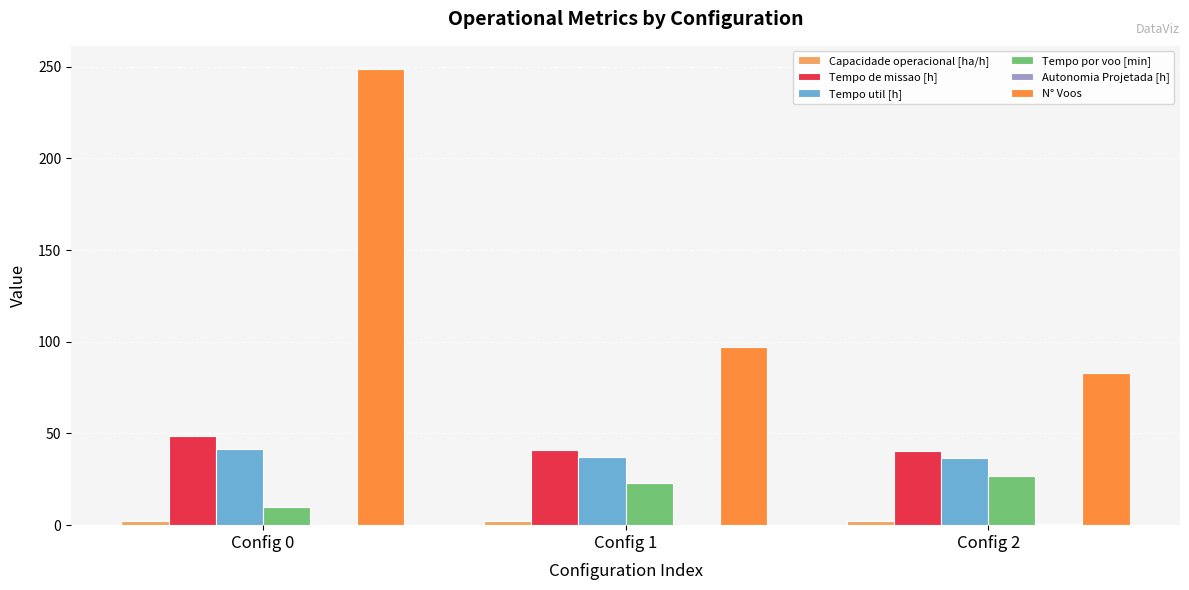

At which category is the sum across all series the highest?

Config 0